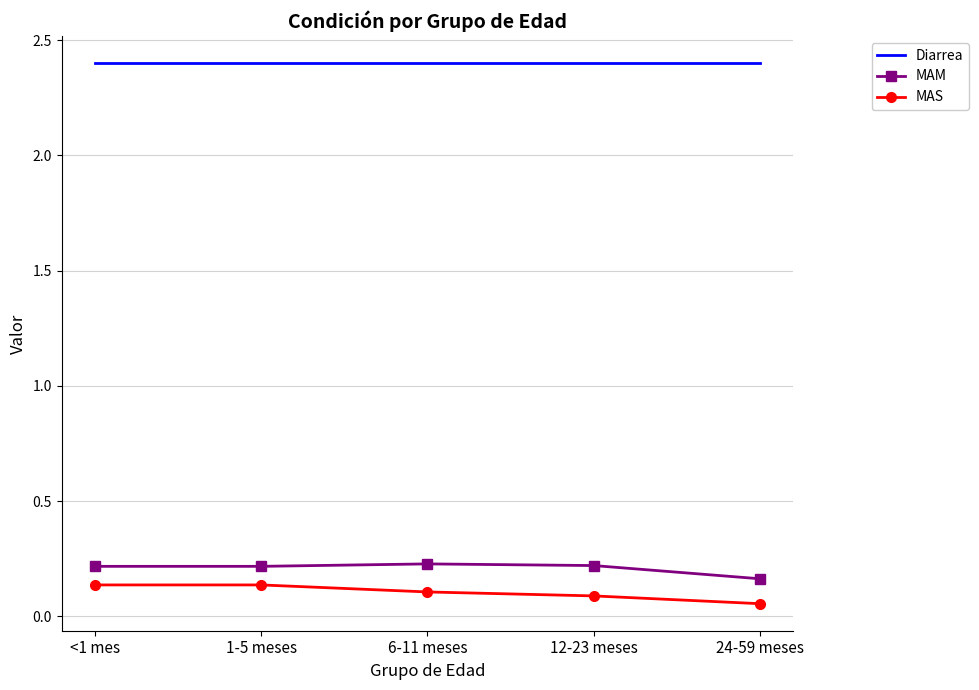

What position from the right is 24-59 meses?

1